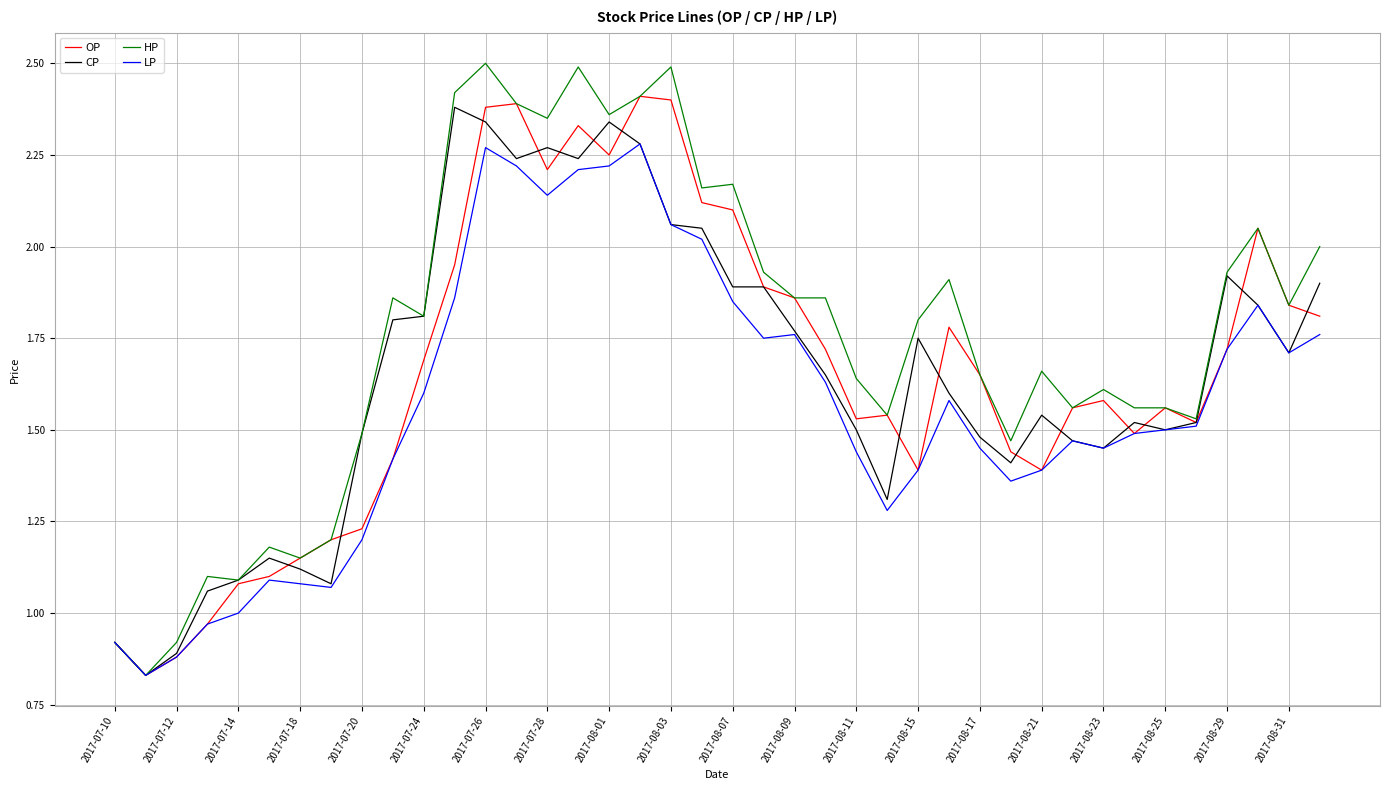

Which series has the largest range (max minus min)?

HP